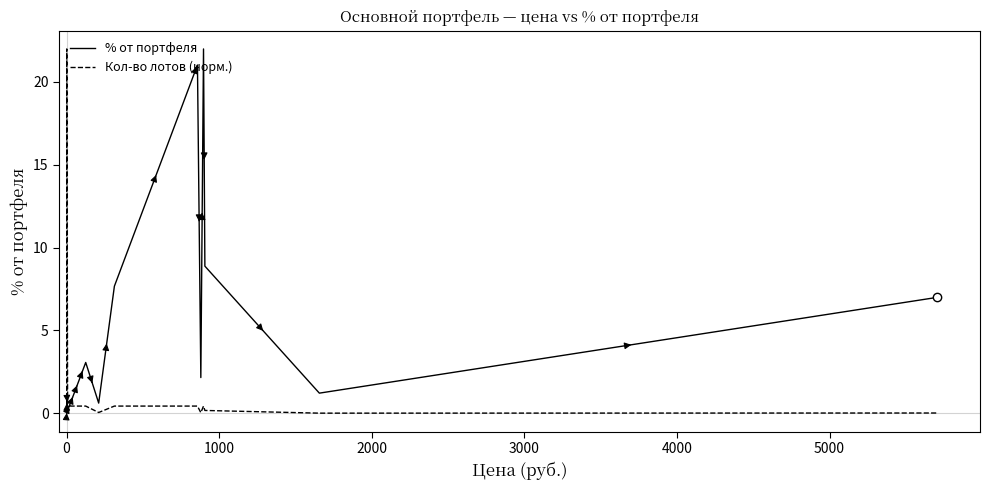

Rank the series by their average value, from highest to lowest.

% от портфеля, Кол-во лотов (норм.)